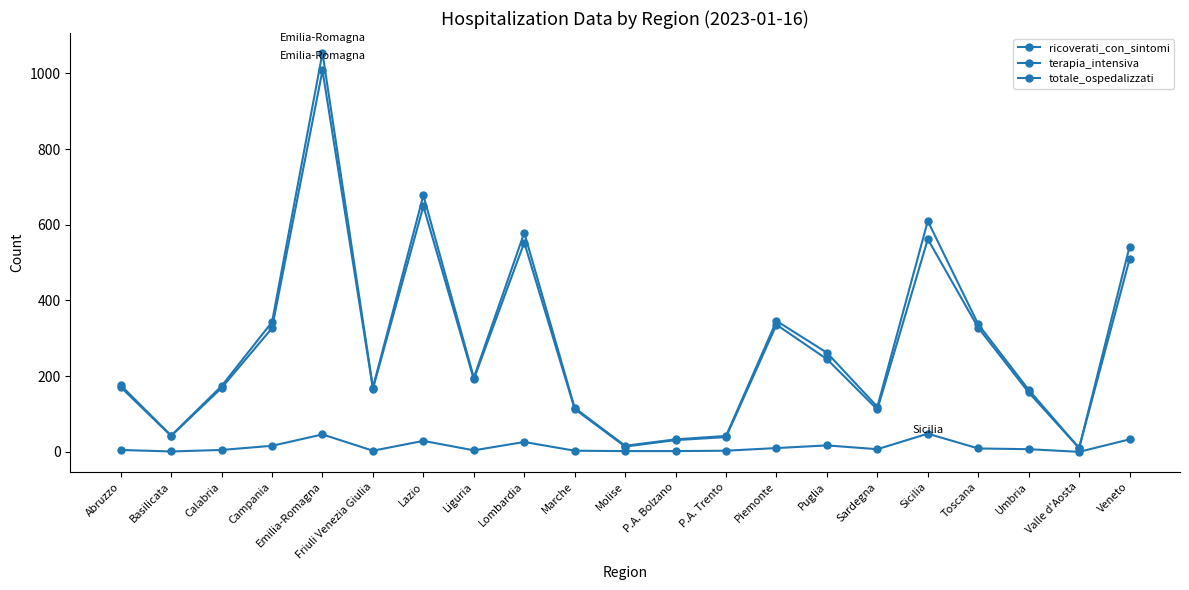

Rank the categories by terapia_intensiva value from highest to lowest.

Sicilia, Emilia-Romagna, Veneto, Lazio, Lombardia, Puglia, Campania, Piemonte, Toscana, Sardegna, Umbria, Abruzzo, Calabria, Liguria, Friuli Venezia Giulia, Marche, P.A. Trento, Molise, P.A. Bolzano, Basilicata, Valle d'Aosta